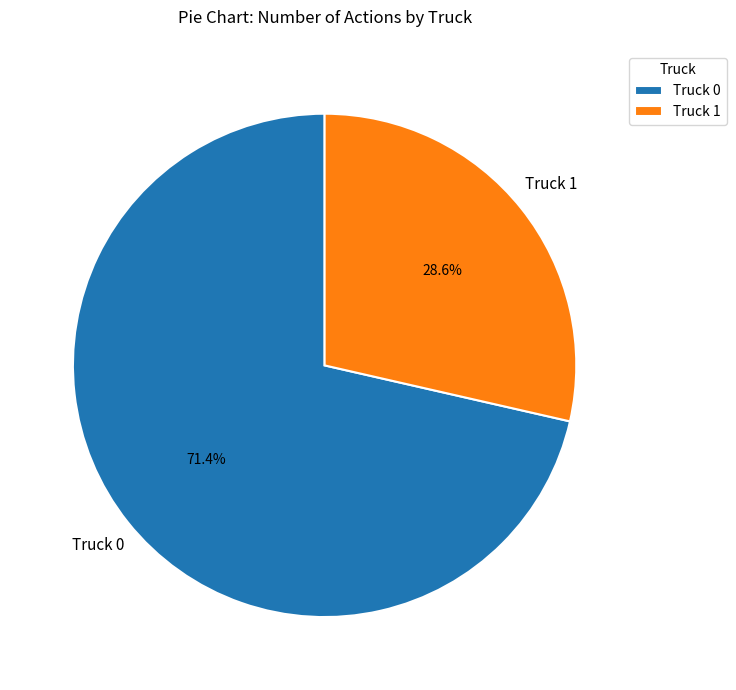

True or false: Truck 1 accounts for 29% of the total.

True